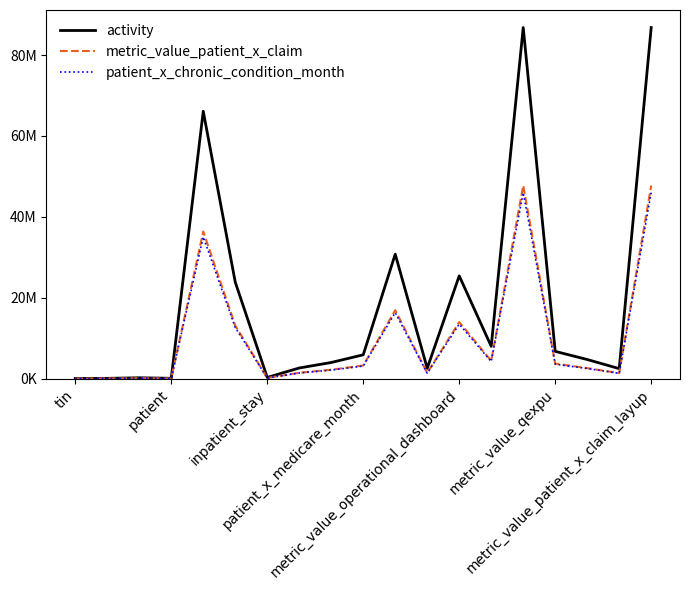

Where is metric_value_patient_x_claim nearest to the value 23879026?

10